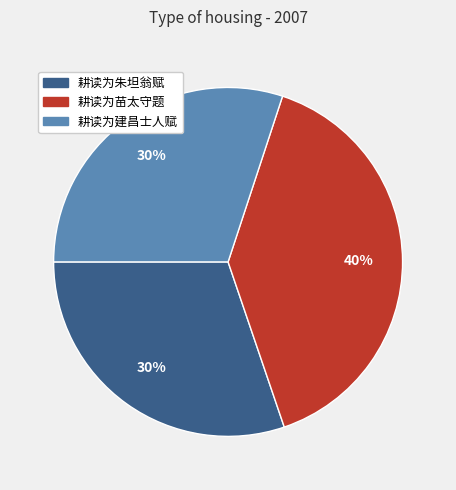

Count the number of slices in the pie.

3